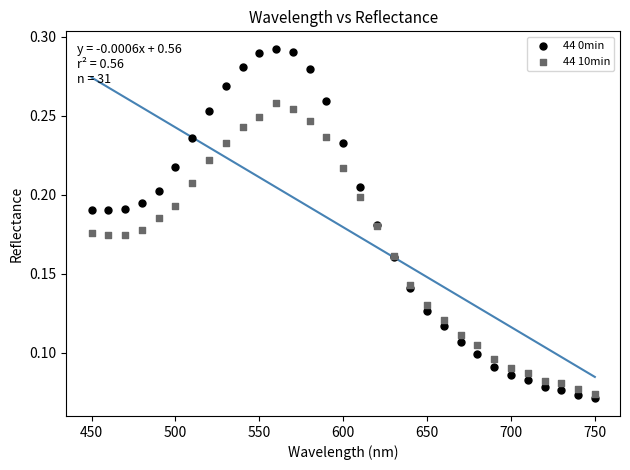

Which series reaches the maximum Y coordinate?

44 0min